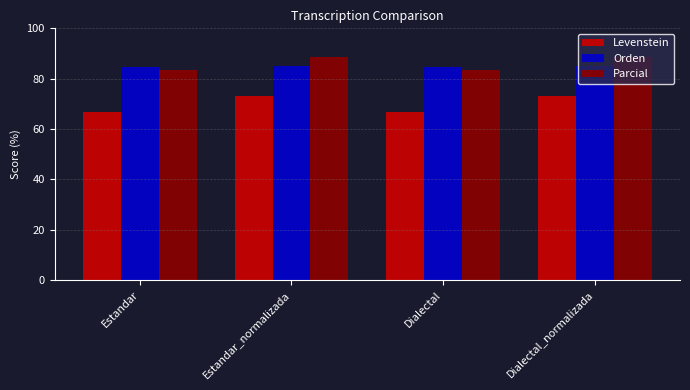

Which series has the largest total across all categories?

Parcial